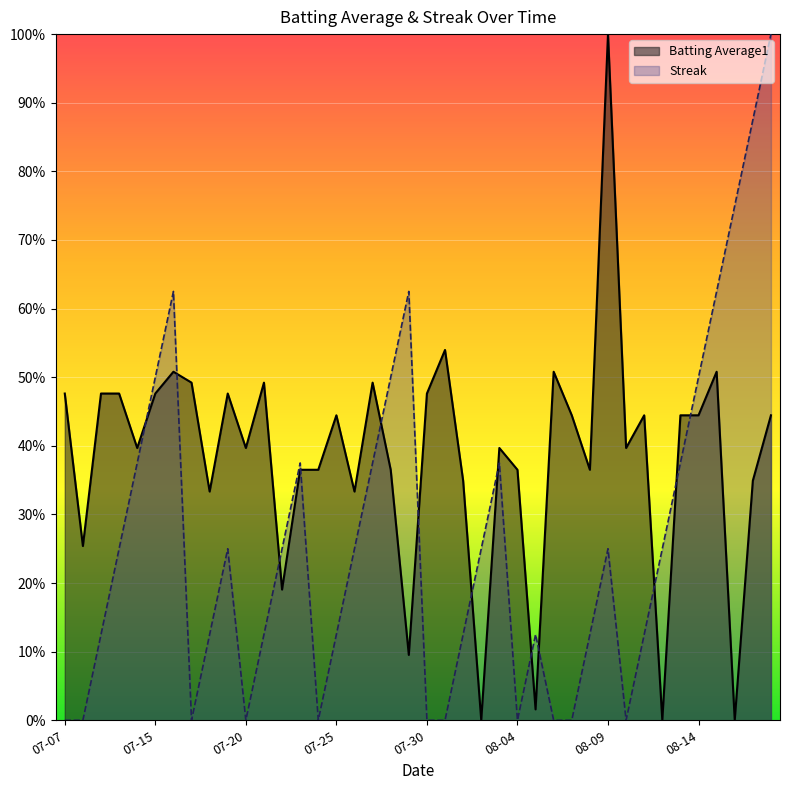

Is the value of Streak at 2010-07-31 greater than the value of Batting Average1 at 2010-08-06?

No